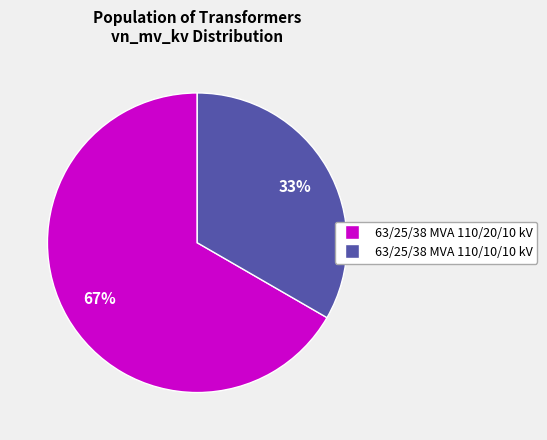

Is the sum of 63/25/38 MVA 110/10/10 kV and 63/25/38 MVA 110/20/10 kV greater than half?

Yes